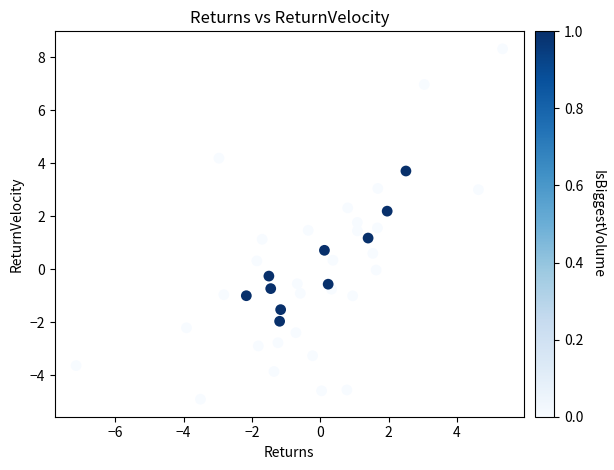

What is the range of X values (max minus min)?

12.5